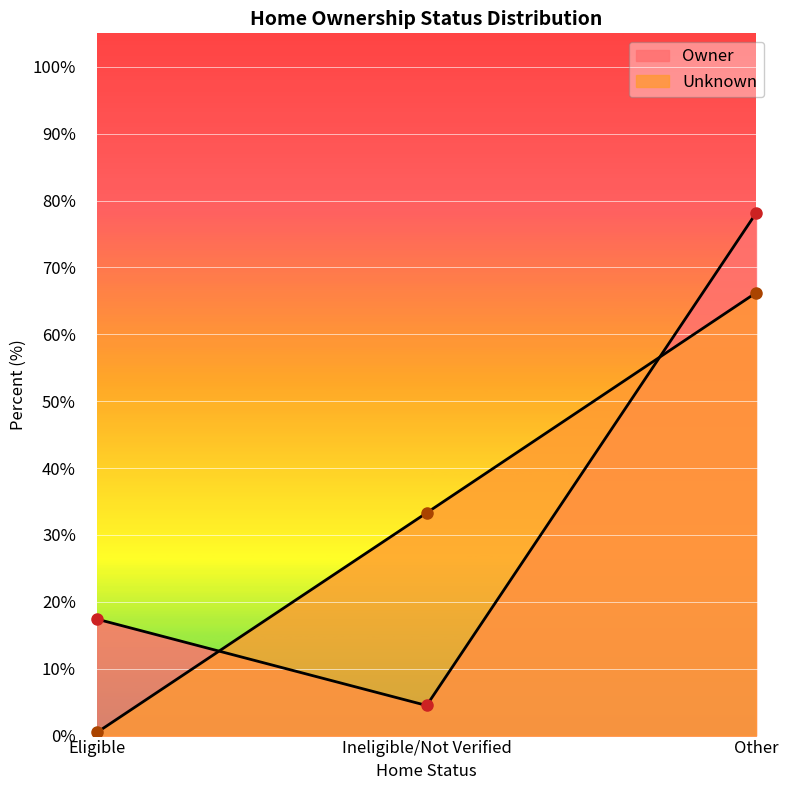

At which category is the sum across all series the highest?

Other